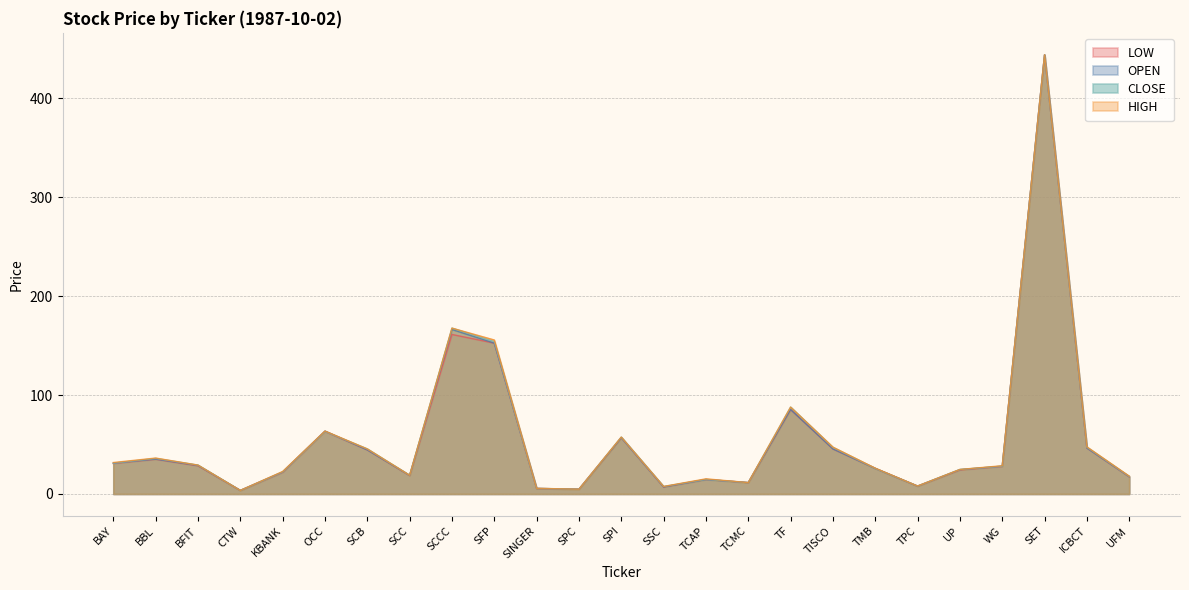

True or false: OPEN has a value of 46.5 at ICBCT.

True